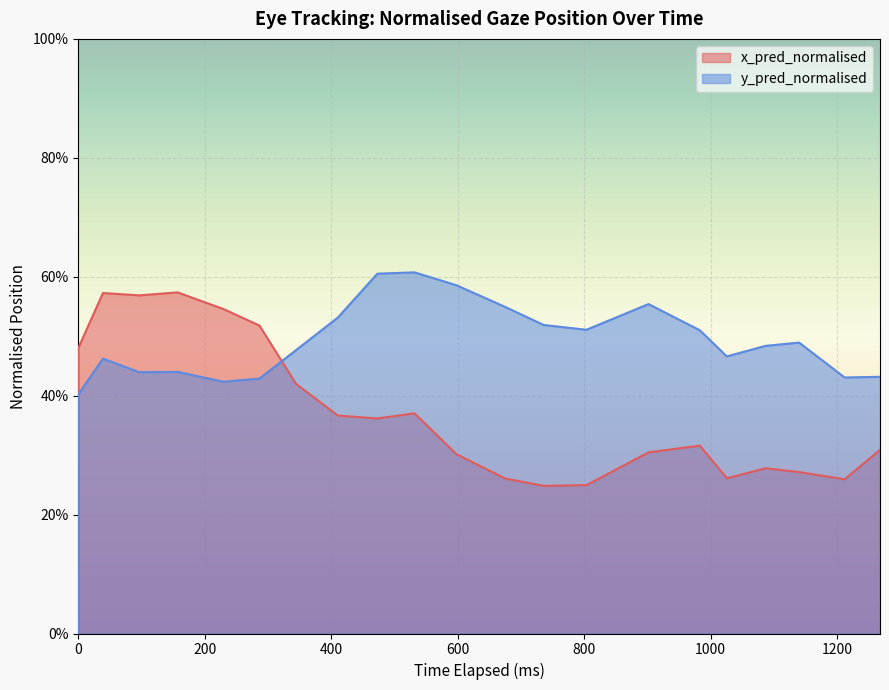

How many lines are shown in the chart?

2